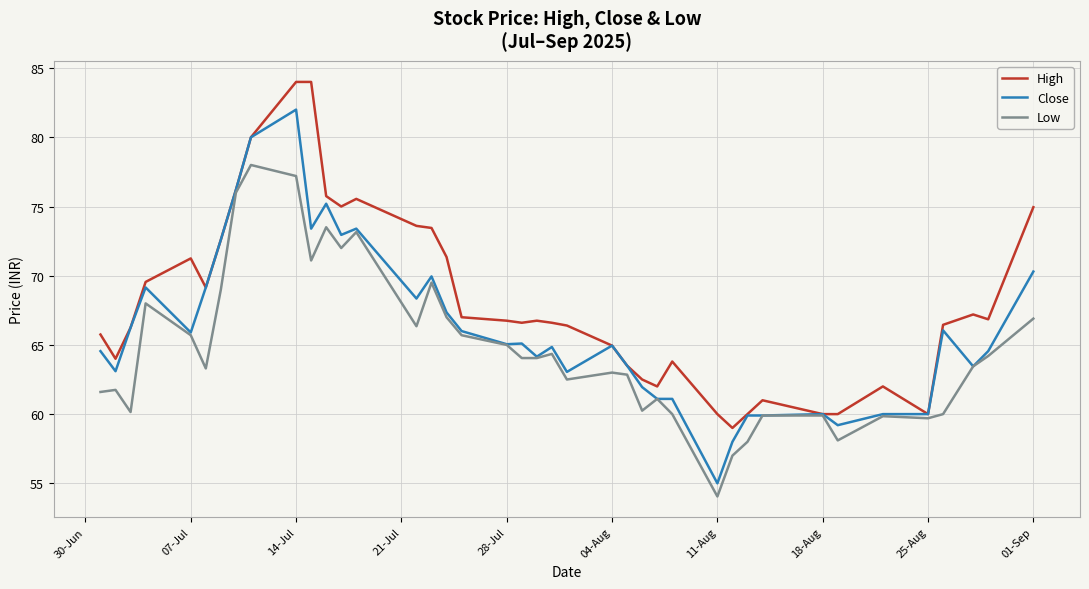

What is the maximum value for High?

84.0